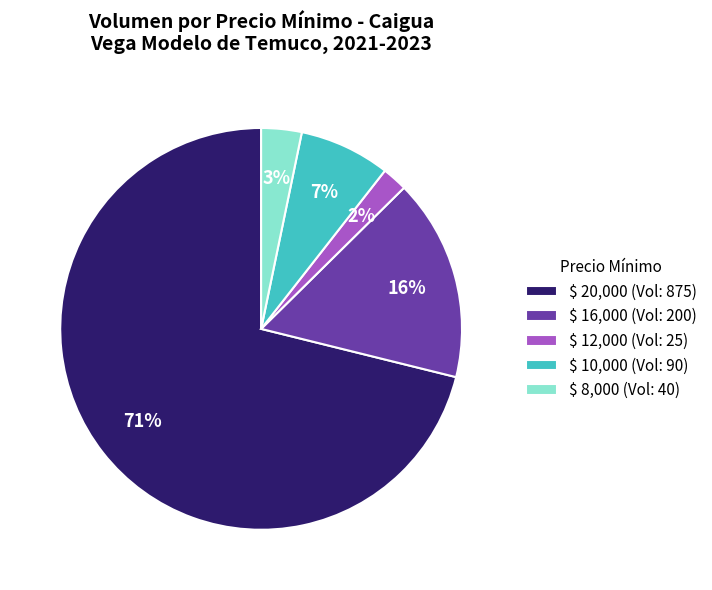

How many slices are in this pie chart?

5